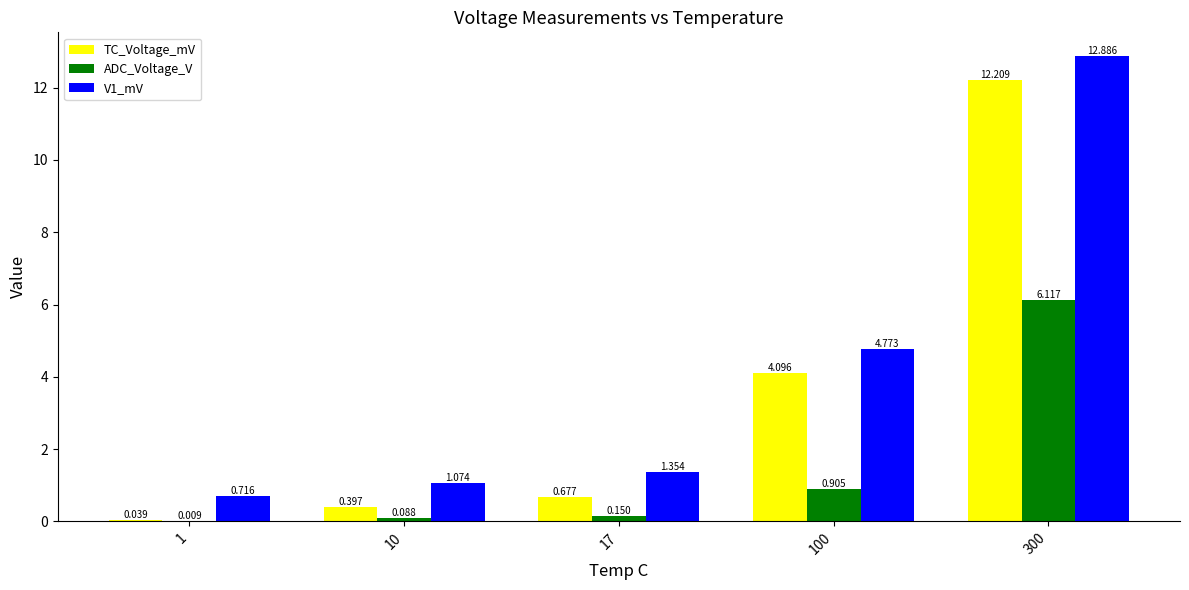

Where is ADC_Voltage_V nearest to the value 3?

100